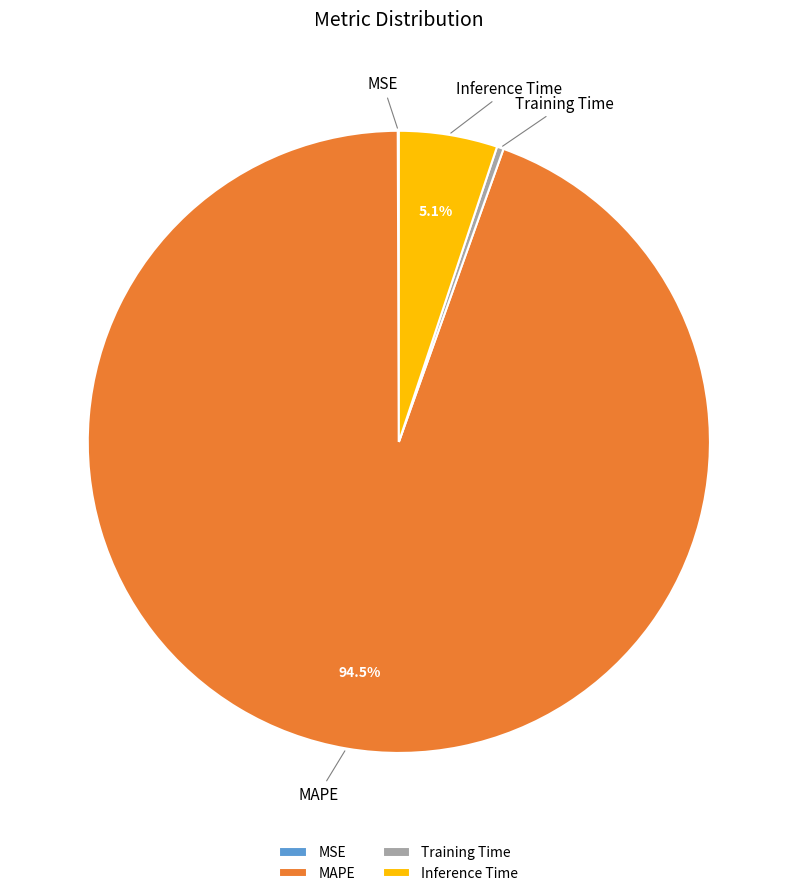

Is it true that Inference Time is 5% of the pie?

True